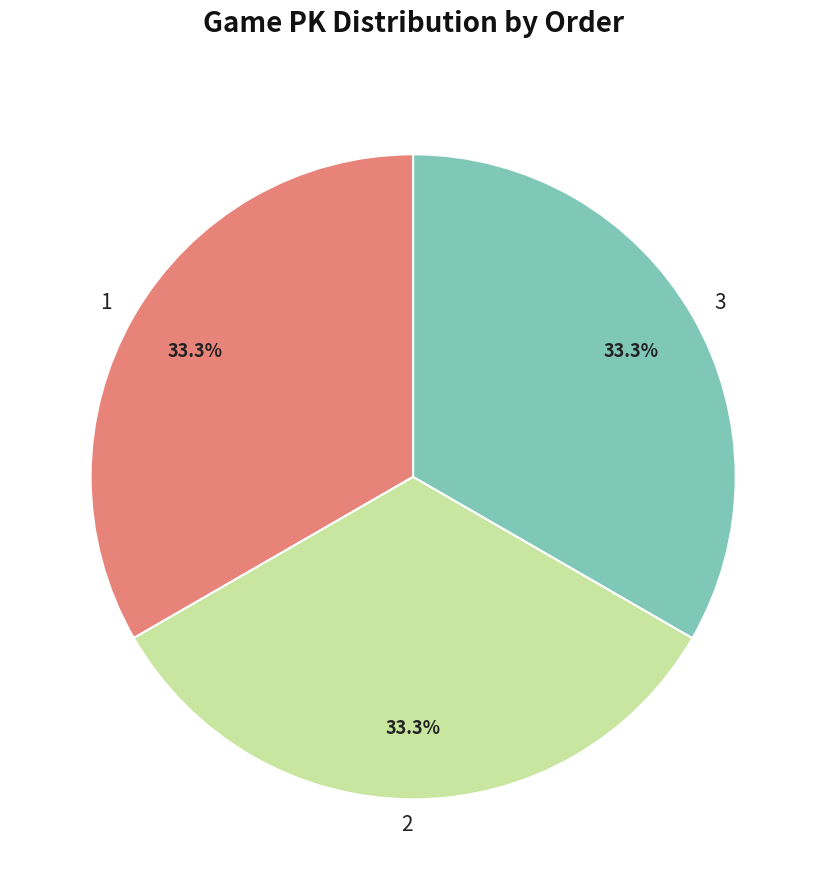

Does any single category account for the majority?

No